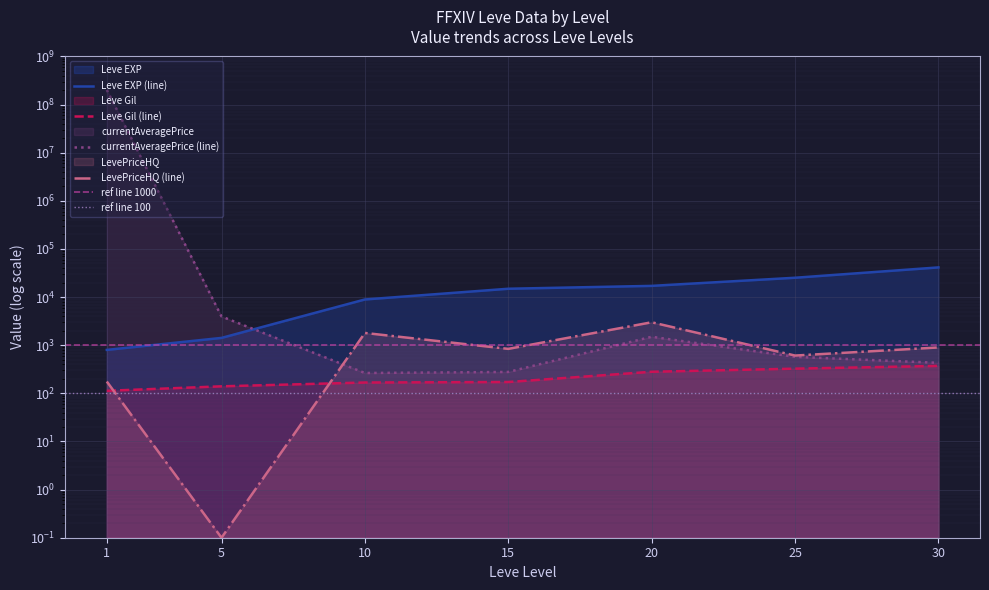

Does the chart display data point markers on the line(s)?

No